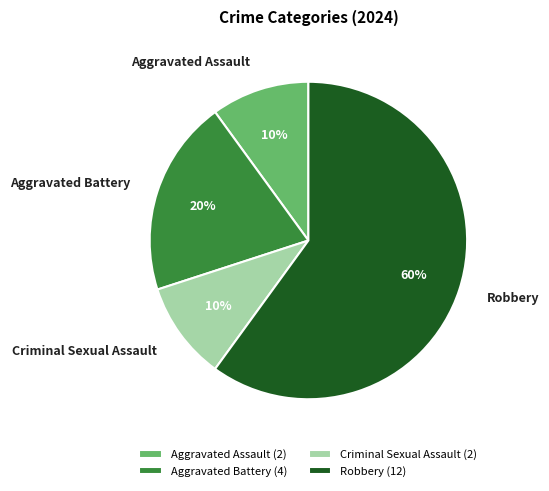

To the nearest percent, what portion does Aggravated Battery represent?

20%